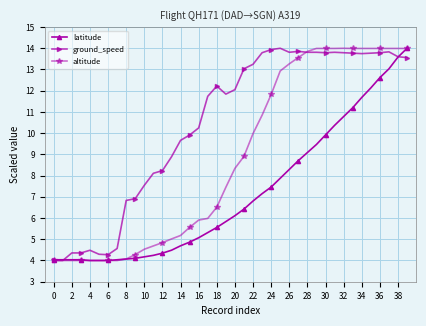

True or false: ground_speed has more than 2 interior local peaks.

True